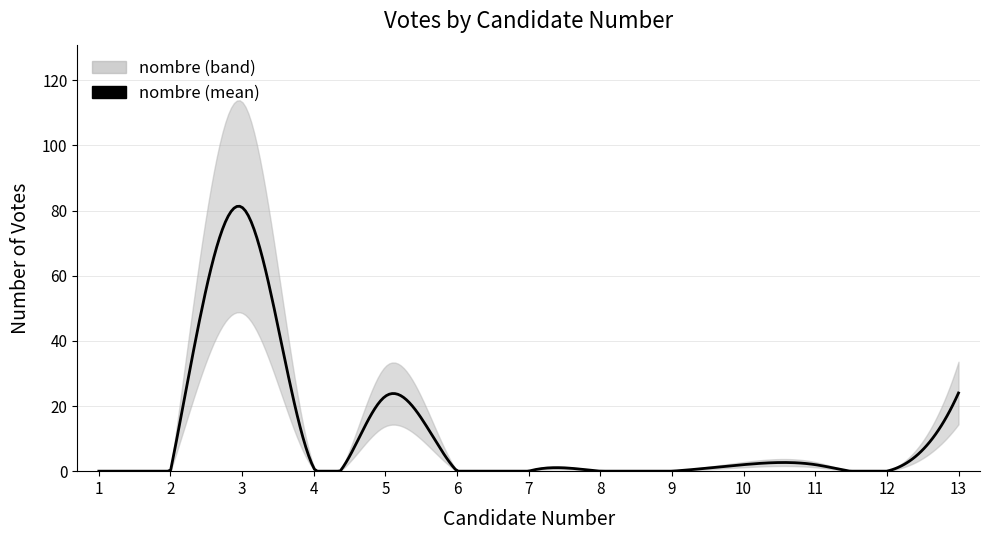

Rank the categories by value from lowest to highest.

1, 2, 6, 7, 8, 9, 12, 4, 10, 11, 5, 13, 3